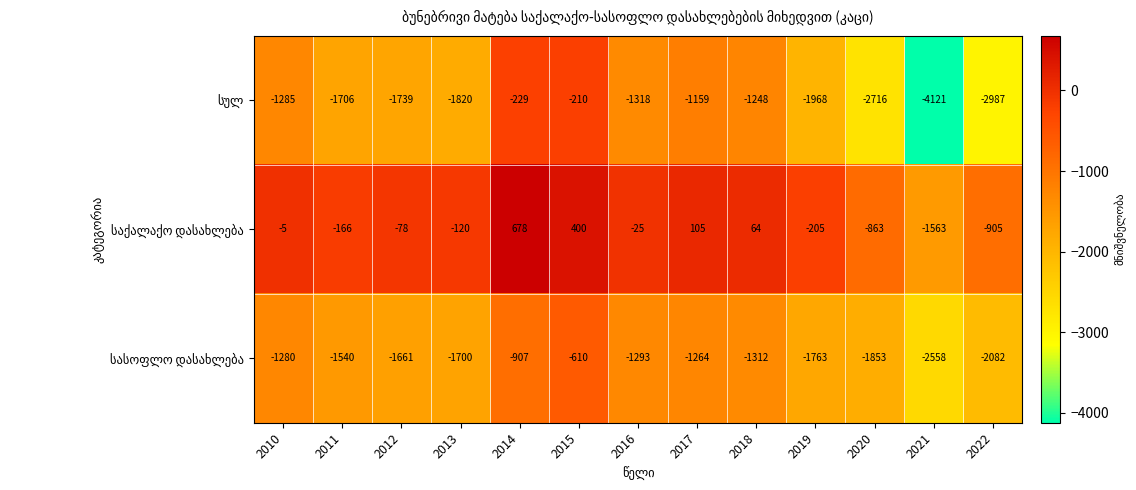

What is the greatest value displayed?

678